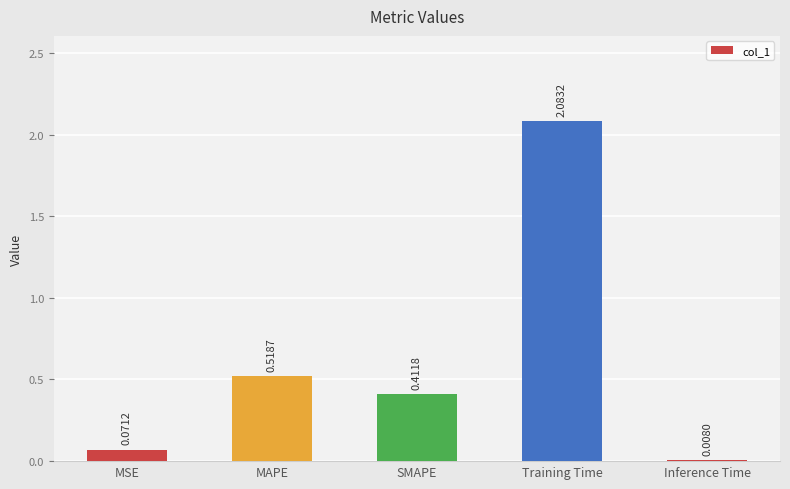

The value at MAPE is 0.8. True or false?

False